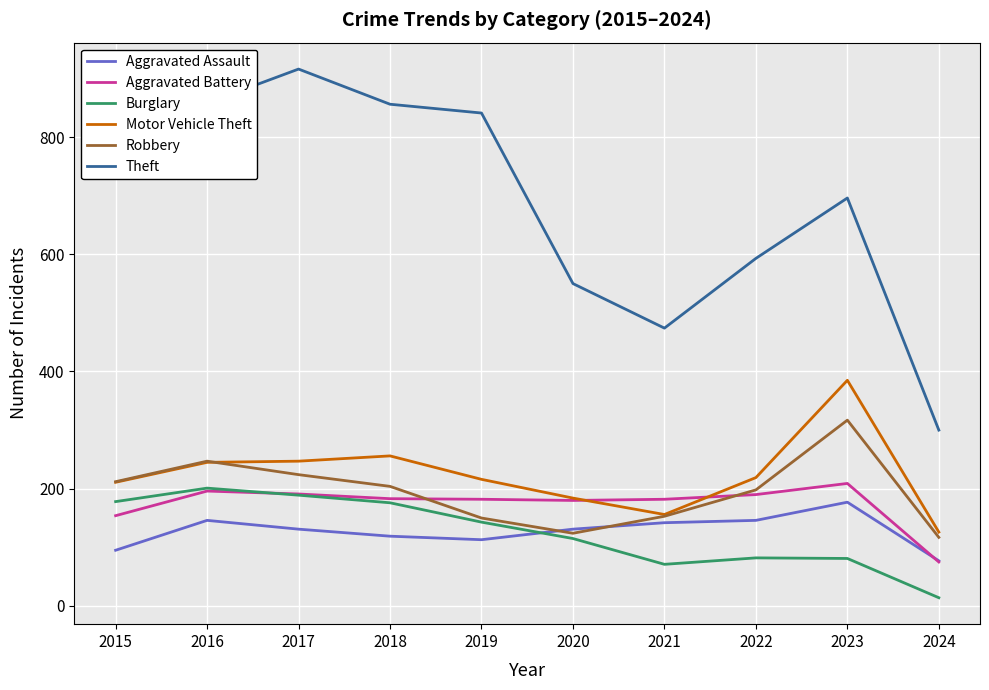

How many series are shown in this chart?

6